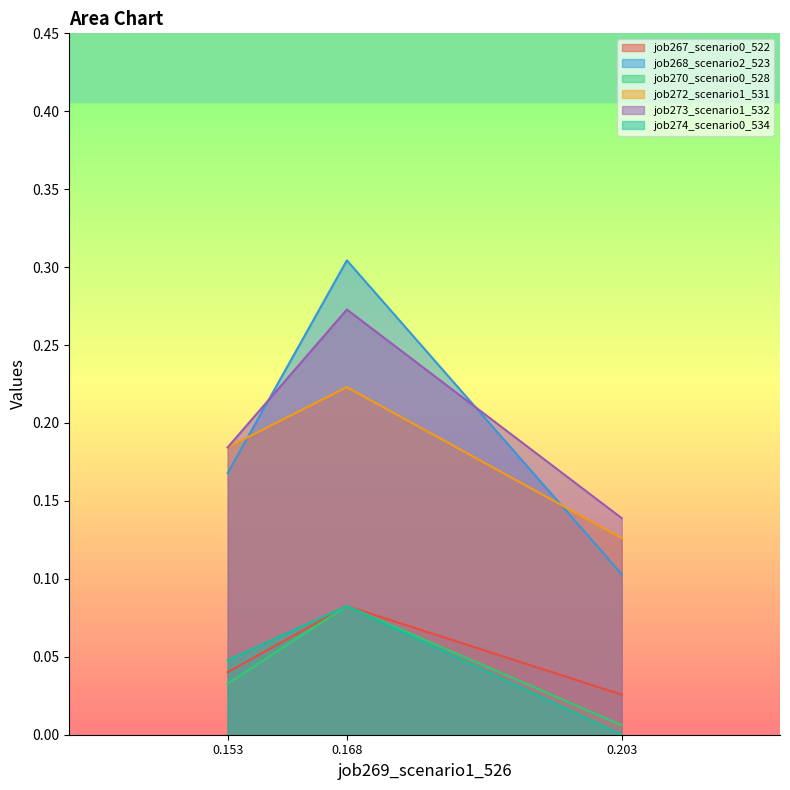

The job273_scenario1_532 series shows 0.2 at 0.203. True or false?

False